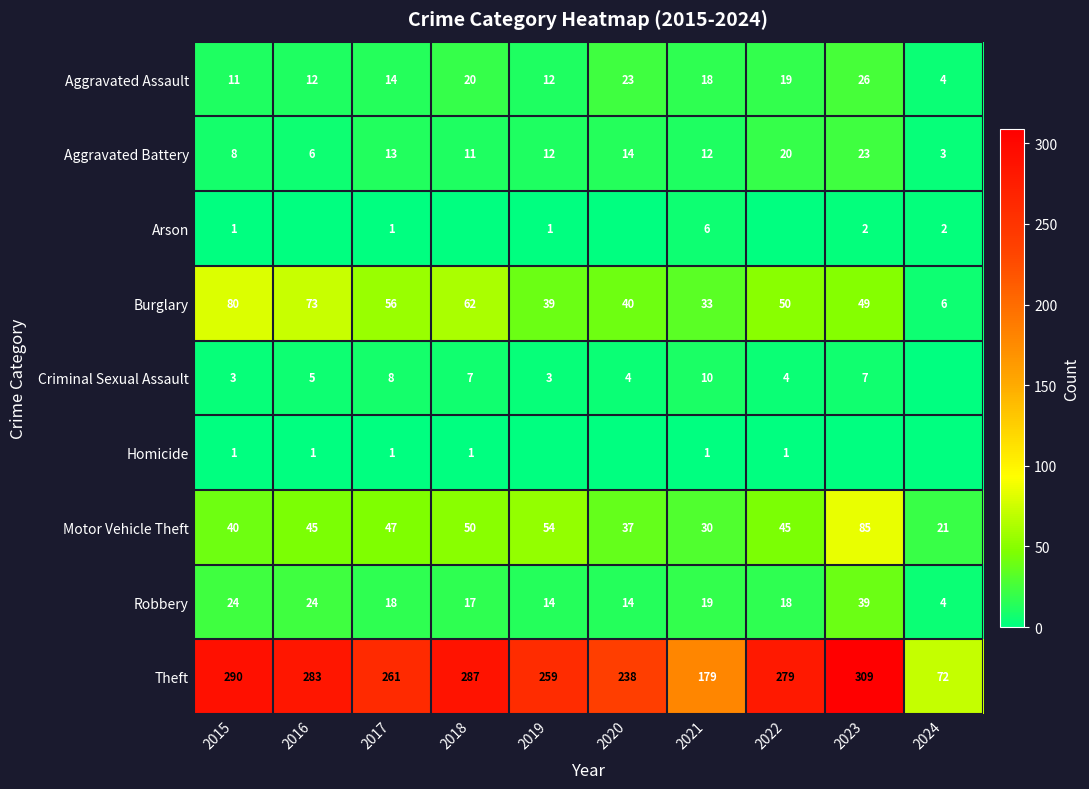

Which label corresponds to the largest value in the chart?

2023